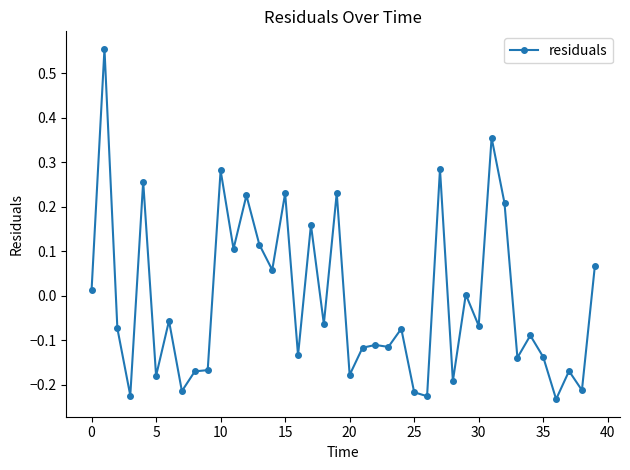

What is the difference between the maximum and minimum values?

0.8